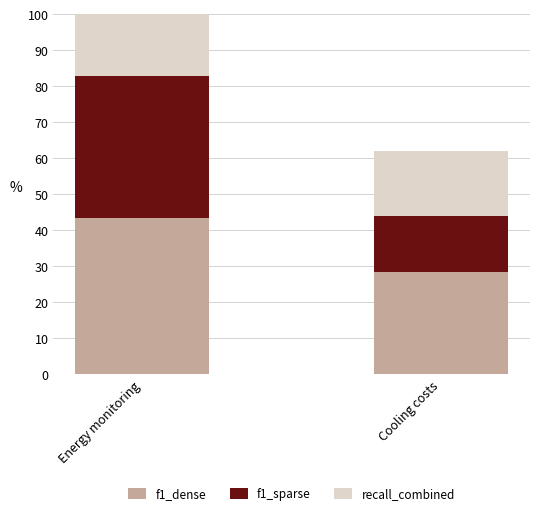

What is the difference between the highest and lowest values at Cooling costs?

12.8